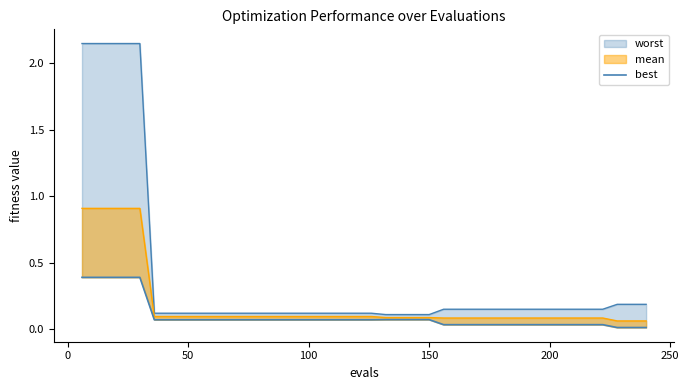

Is it true that the value at 200 is 0.0?

False